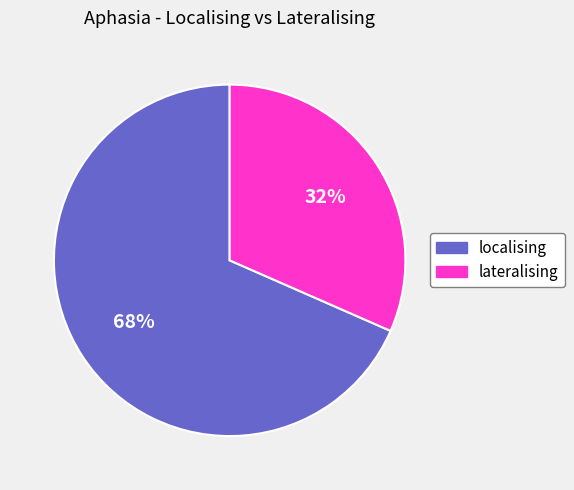

What is the majority slice?

localising